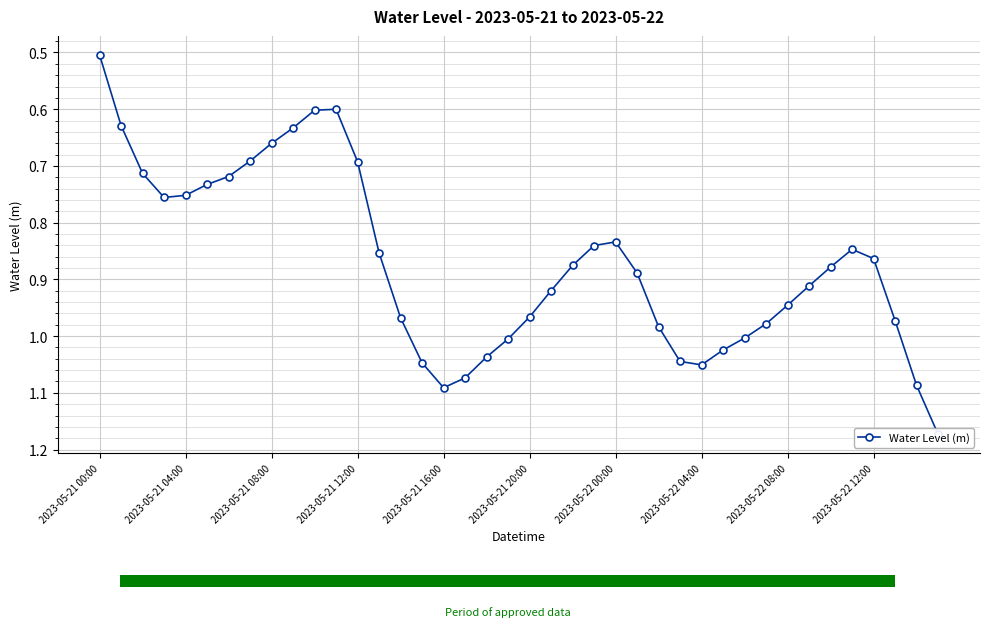

True or false: the data shows 1.0 at 14.

True